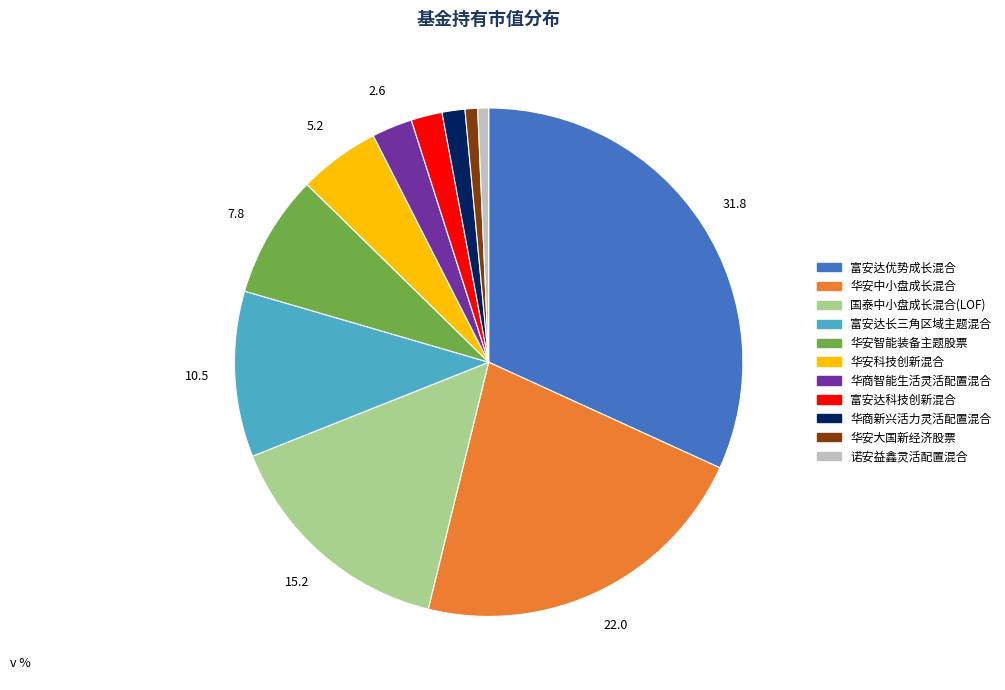

Is the sum of 富安达长三角区域主题混合 and 华安中小盘成长混合 greater than half?

No